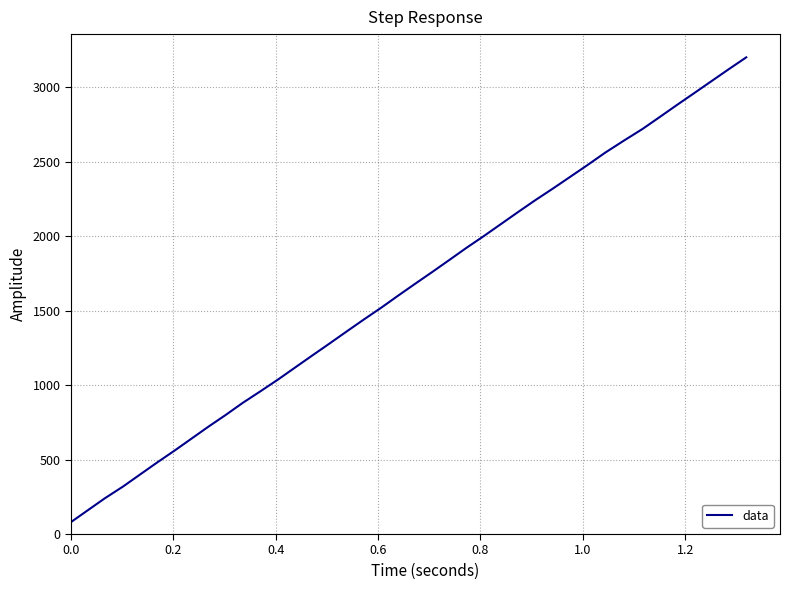

What is the smallest value displayed?

80.1